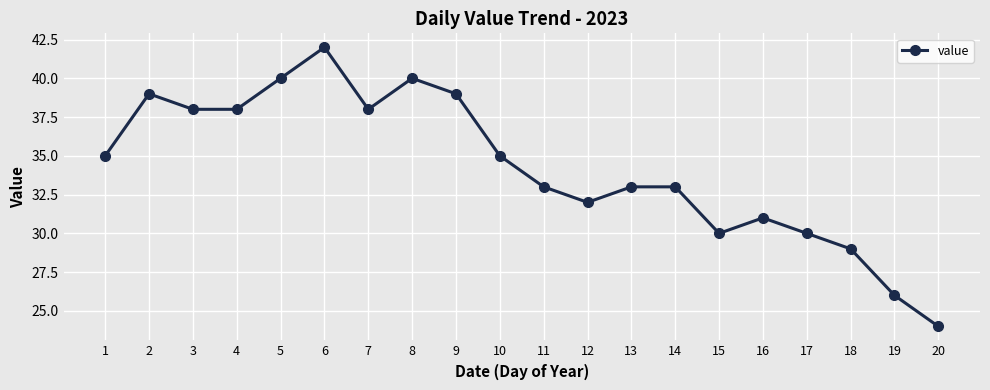

Does the chart have visible grid lines?

Yes